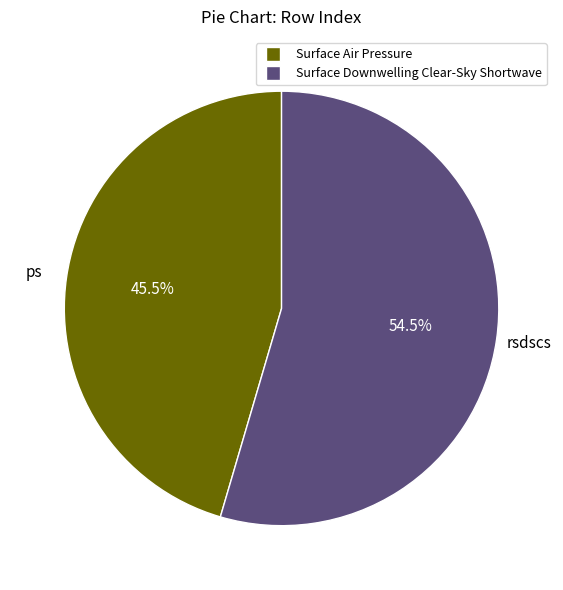

Which has a higher value, Surface Air Pressure or Surface Downwelling Clear-Sky Shortwave?

Surface Downwelling Clear-Sky Shortwave